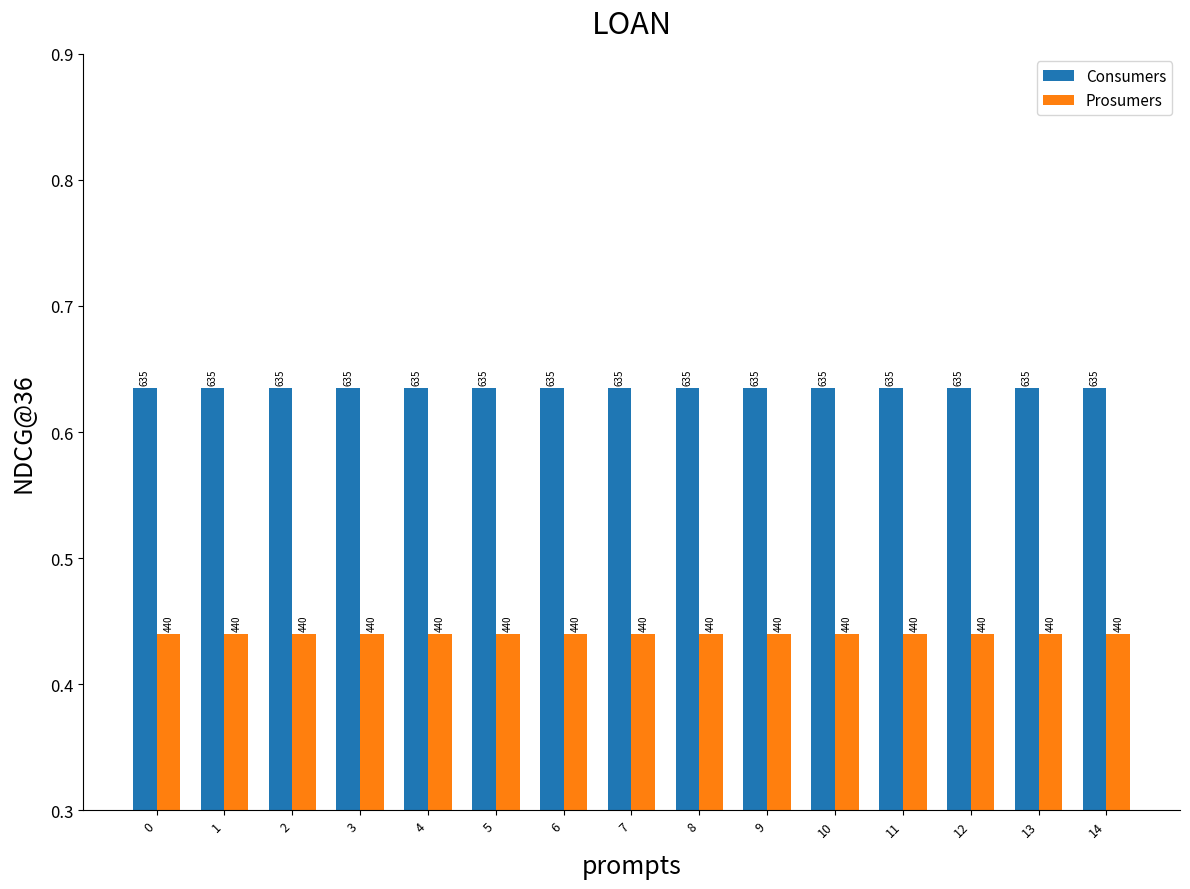

Reading left to right, what are all the values shown in this chart?

Consumers: 635	635	635	635	635	635	635	635	635	635	635	635	635	635	635
Prosumers: 440	440	440	440	440	440	440	440	440	440	440	440	440	440	440